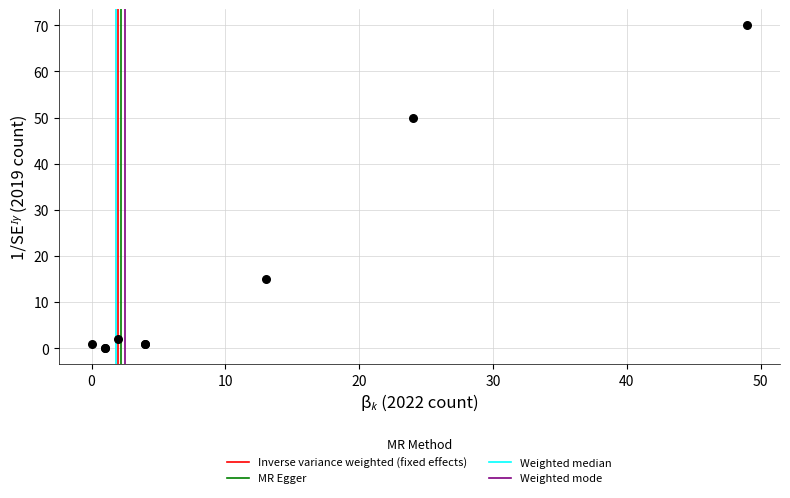

What Y value in the scatter plot is closest to 35?

50